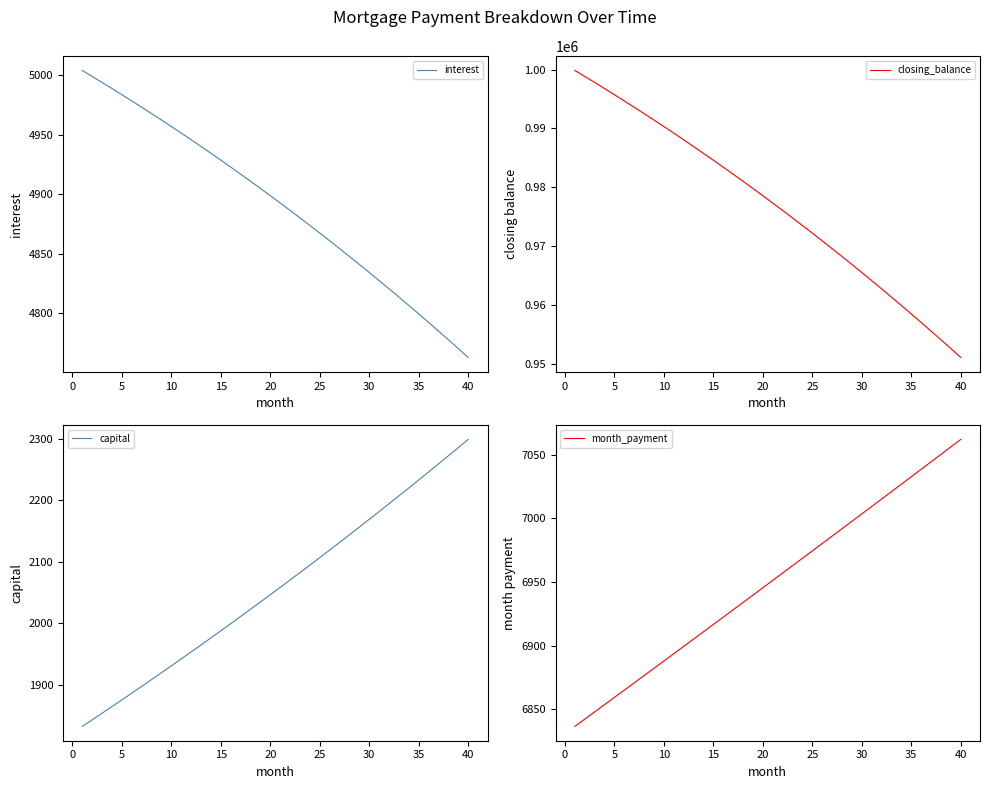

The value of interest at 5 is 8743.8. True or false?

False